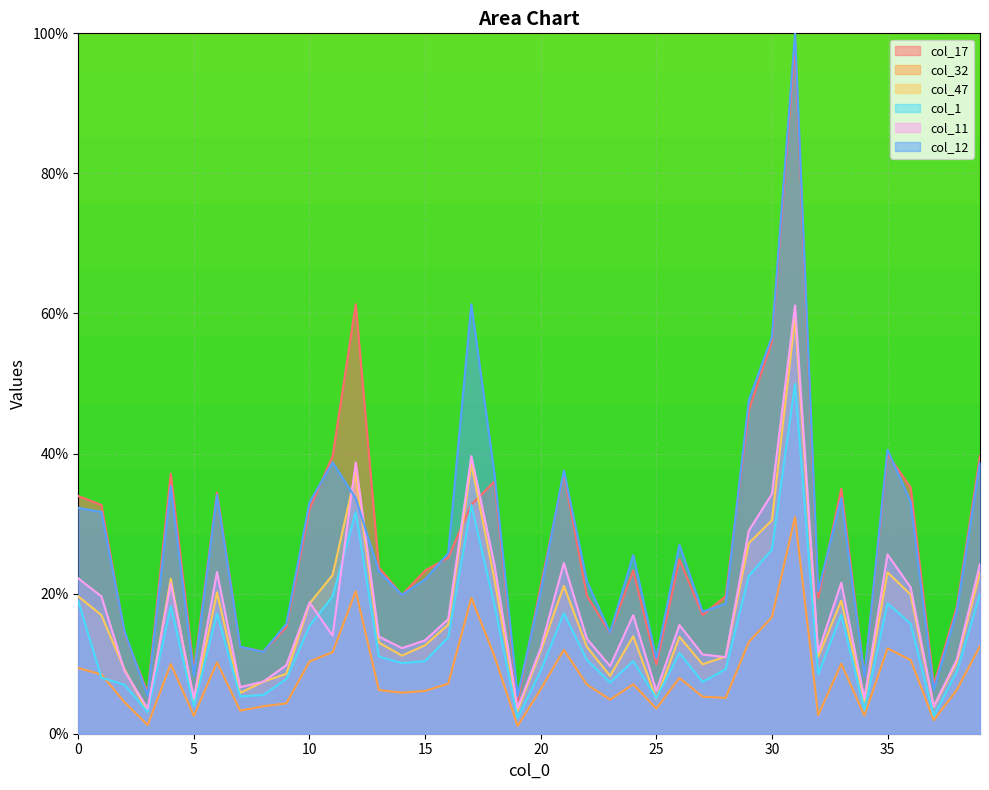

How many data points in col_17 are above 23?

22